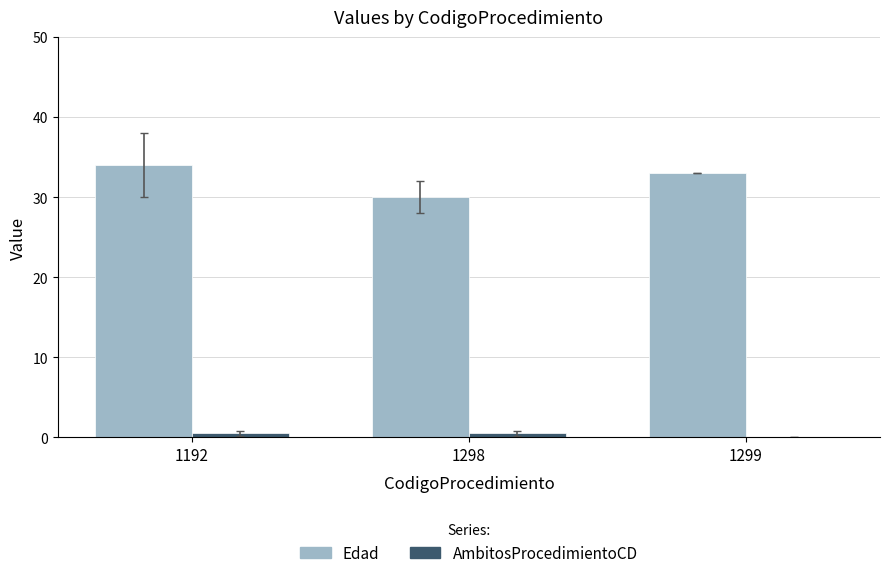

Which series has the largest total across all categories?

Edad